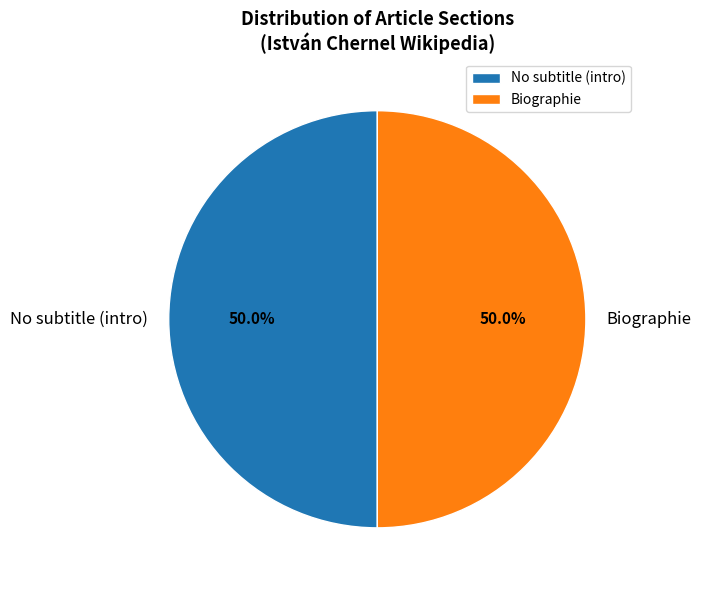

How much of the chart is everything except Biographie?

50.0%